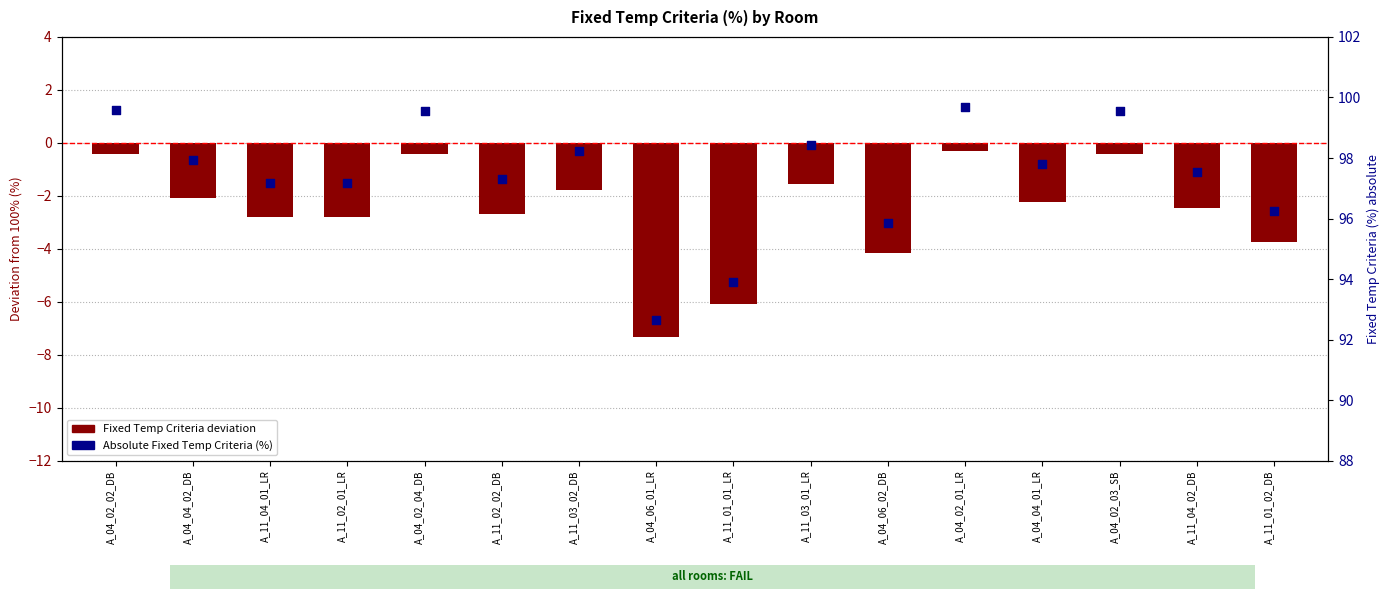

Which series has the largest total across all categories?

Absolute value (%)